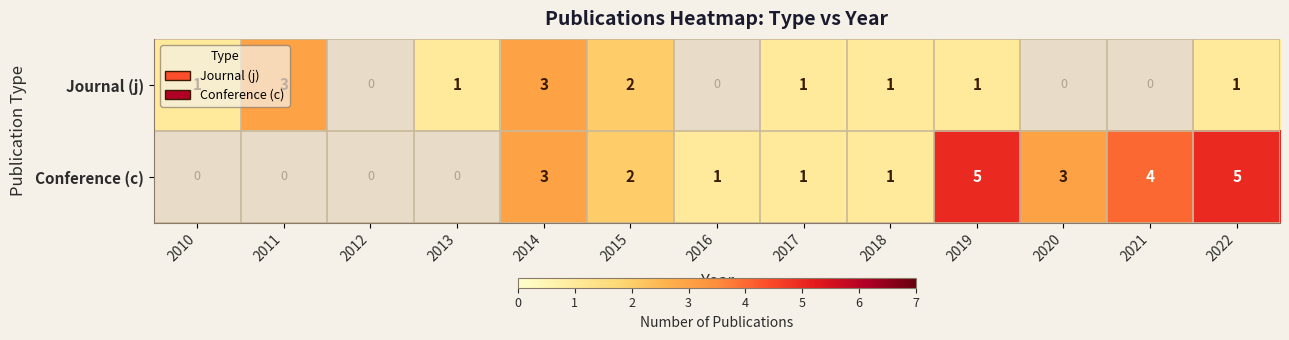

Which series changed the most between 2017 and 2019?

Conference (c)